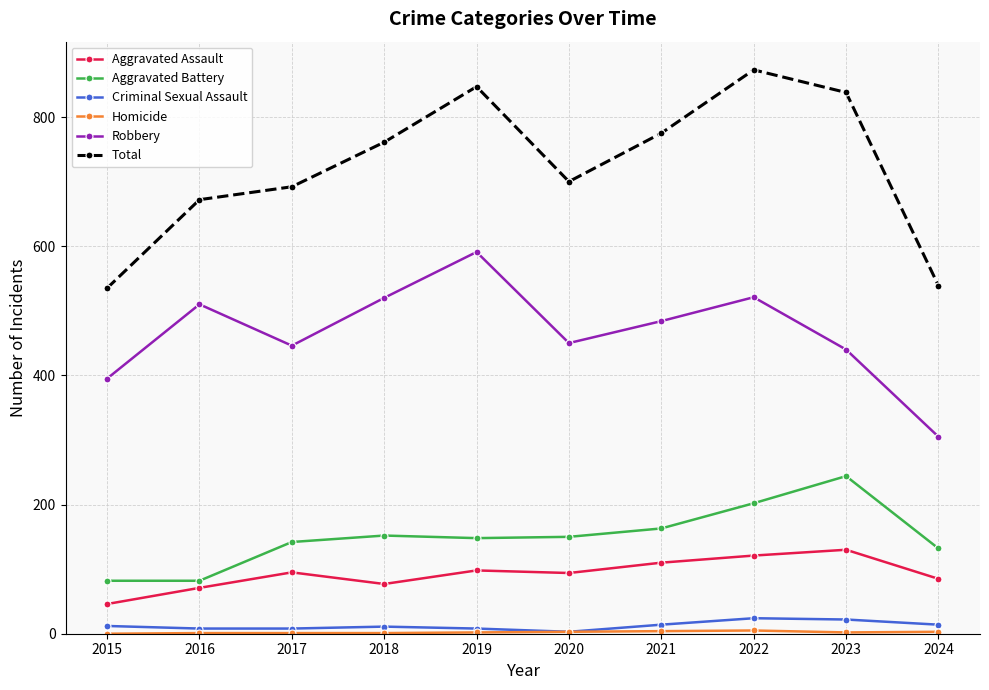

What is the difference between the maximum and minimum values in the Aggravated Battery series?

162